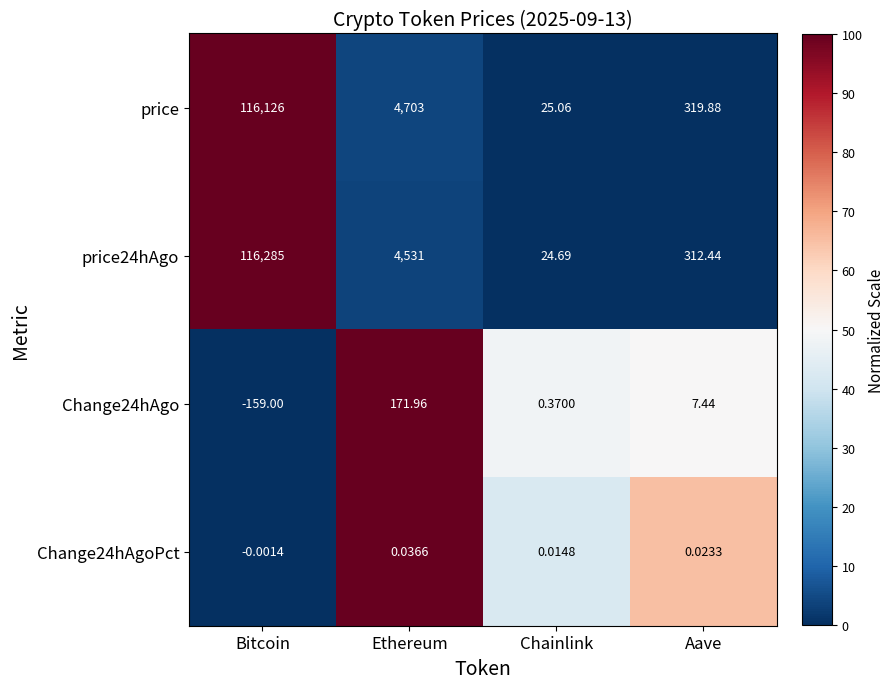

Count the number of categories in the chart.

4